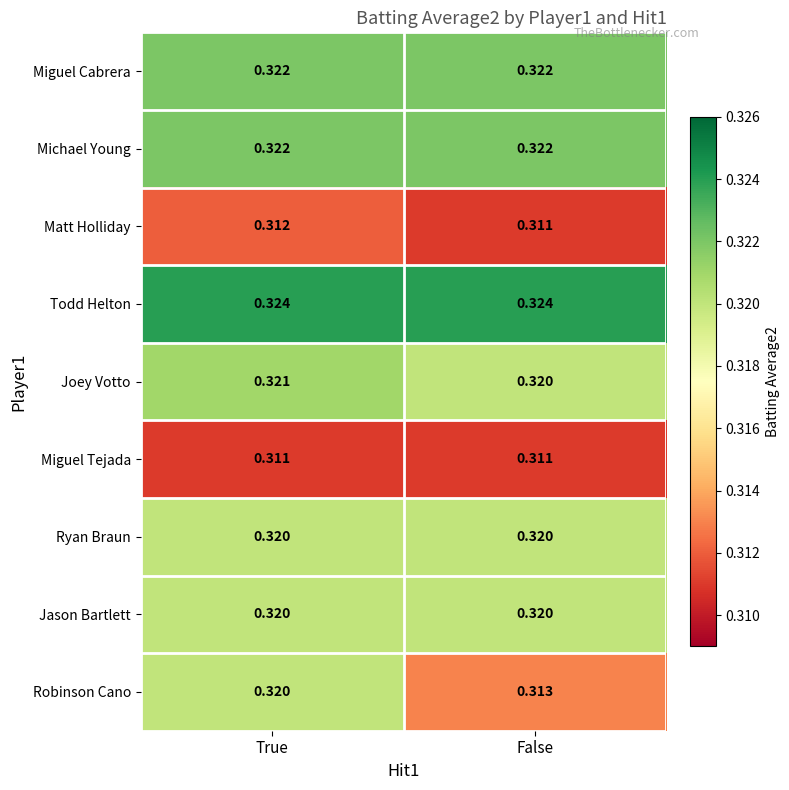

At which label does Matt Holliday reach its peak?

True